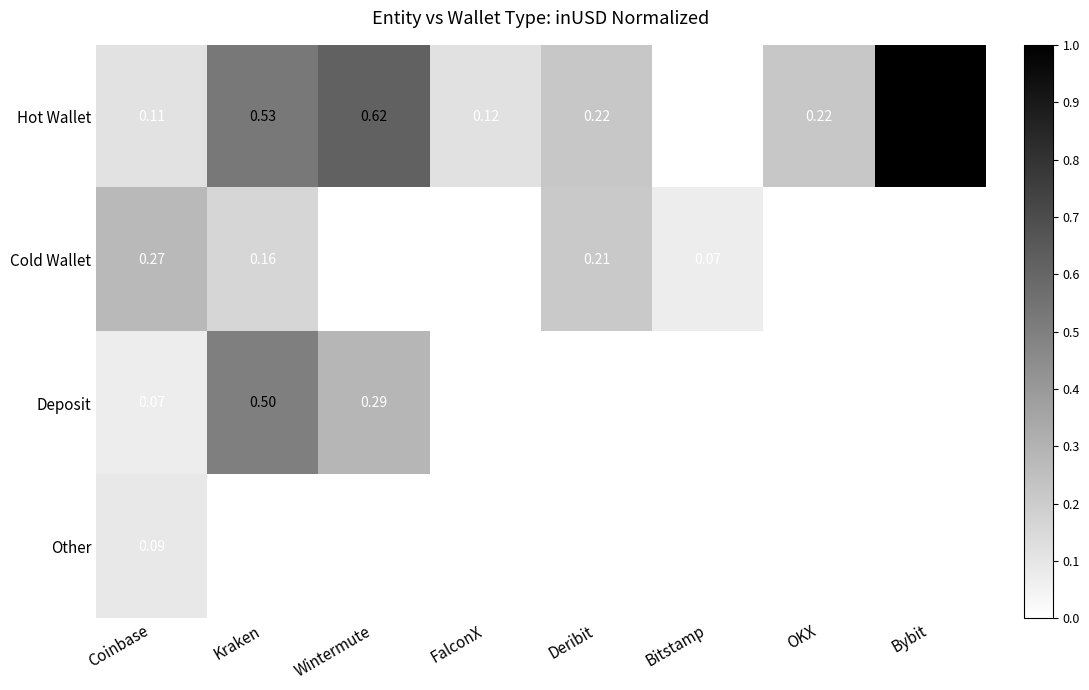

Between OKX and Bybit, which series saw the biggest shift?

Hot Wallet